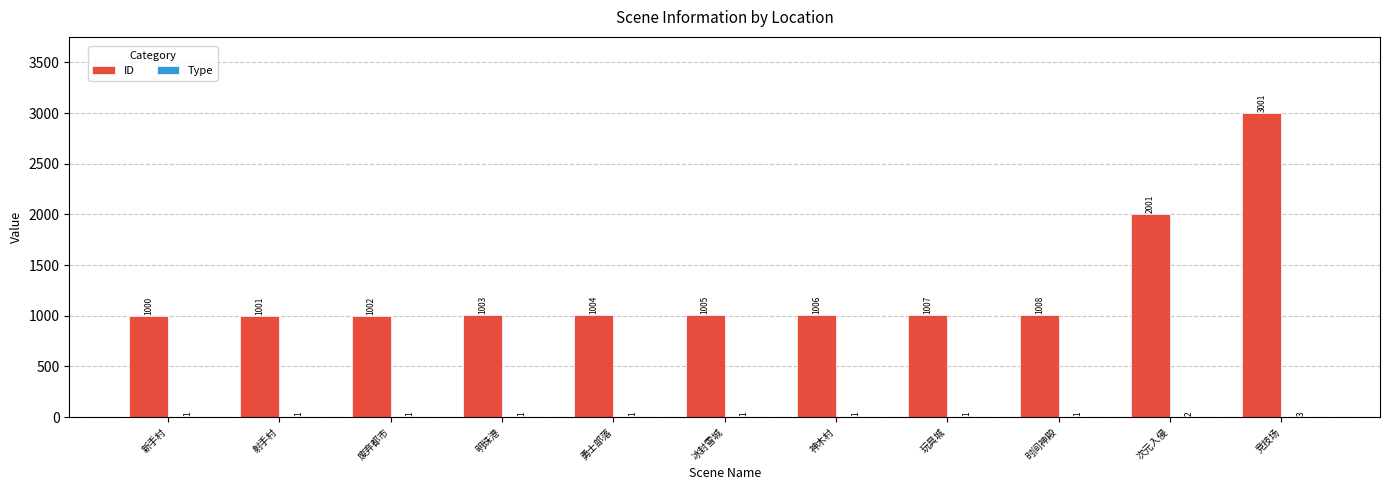

What is the total value across all series at 玩具城?

1008